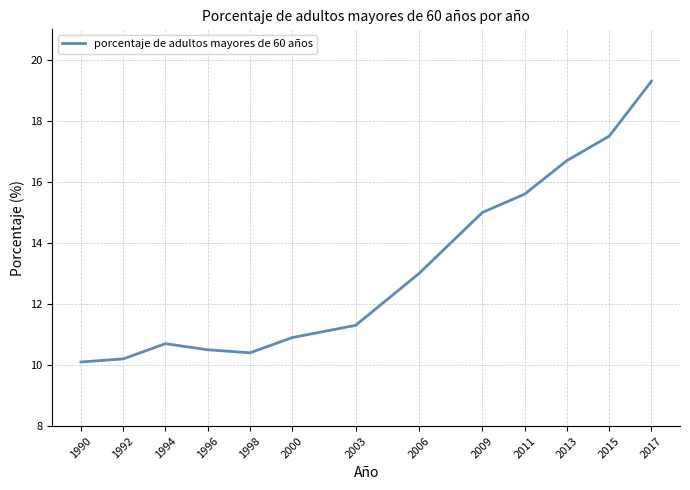

What is the difference between the values at 2013 and 1992?

6.5